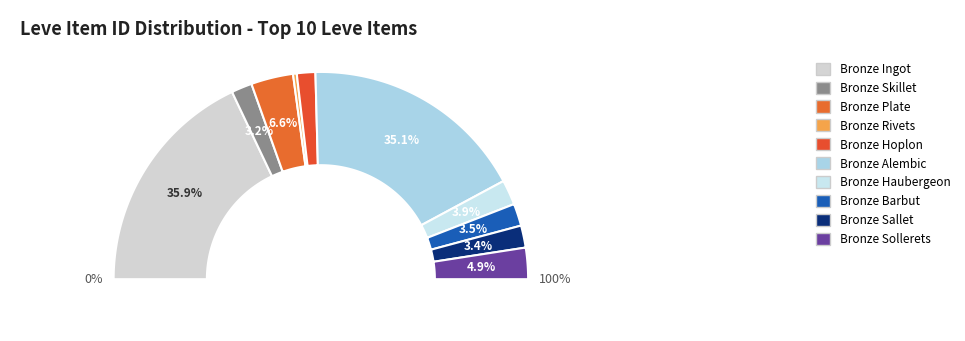

The Bronze Hoplon slice represents 3% of the pie. True or false?

True